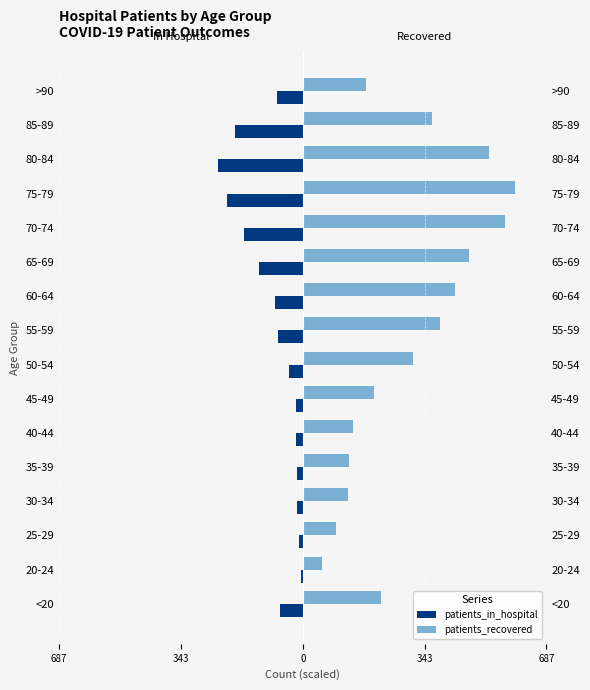

How many distinct data groups are displayed?

2